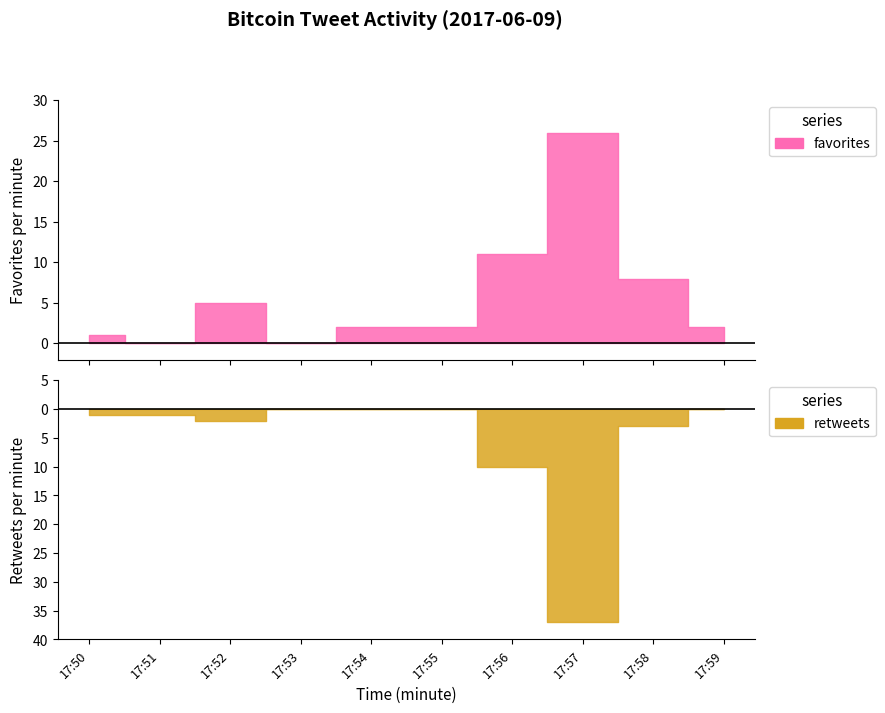

How many positive values does the favorites series have?

8